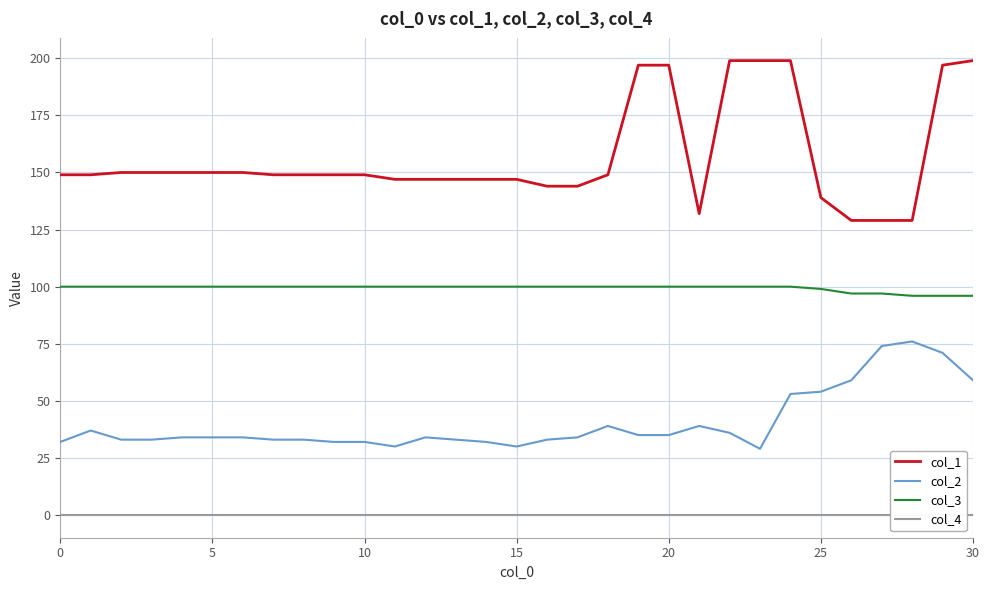

True or false: col_3 and col_2 intersect in this chart.

False